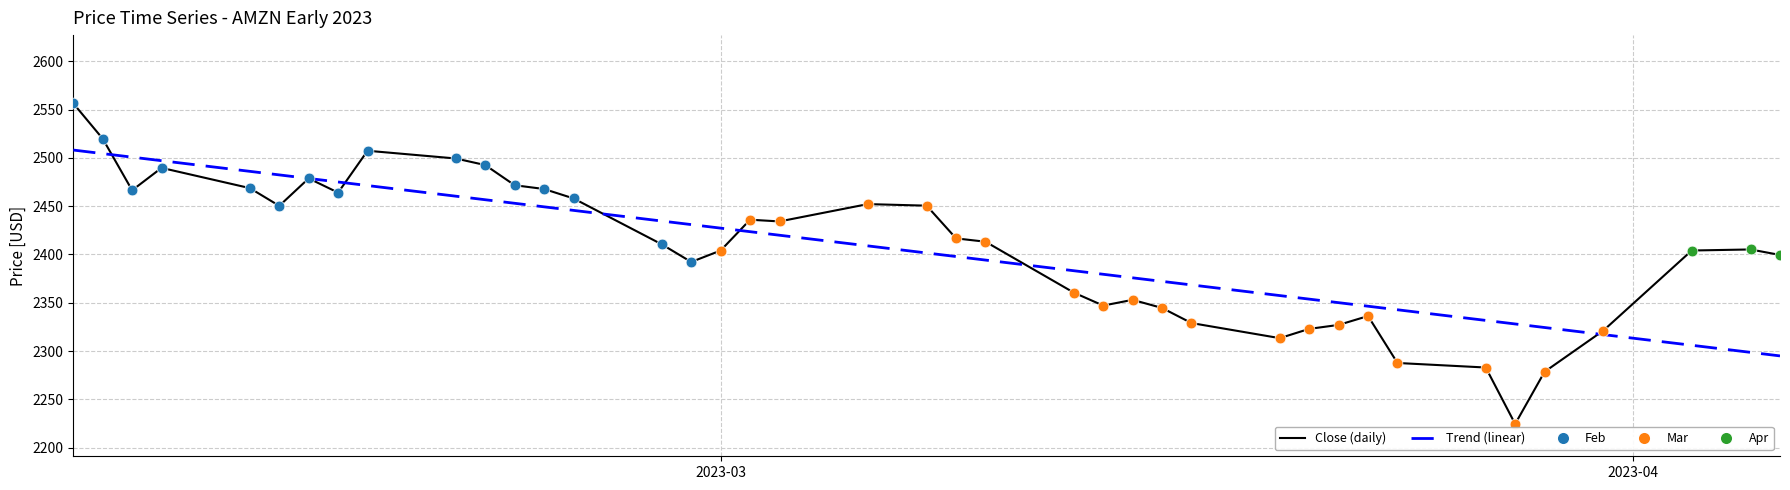

What is the total value across all series at 1?

10170.0